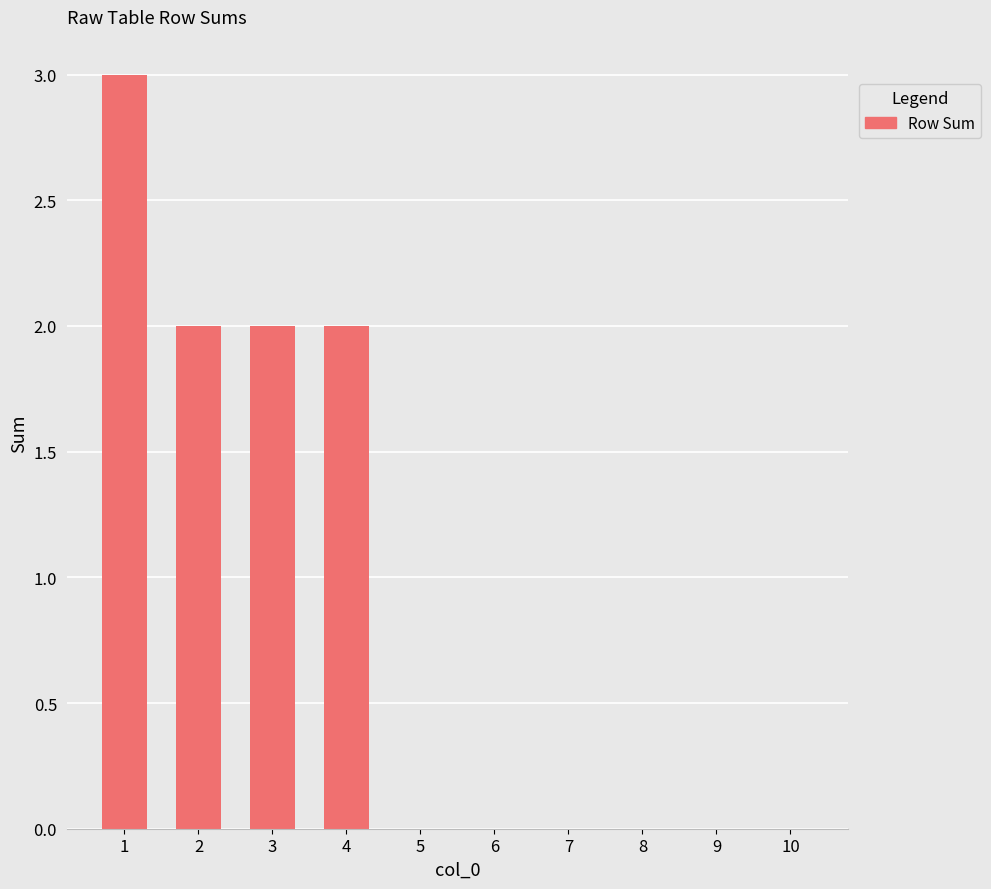

Does the chart contain stacked bars?

No